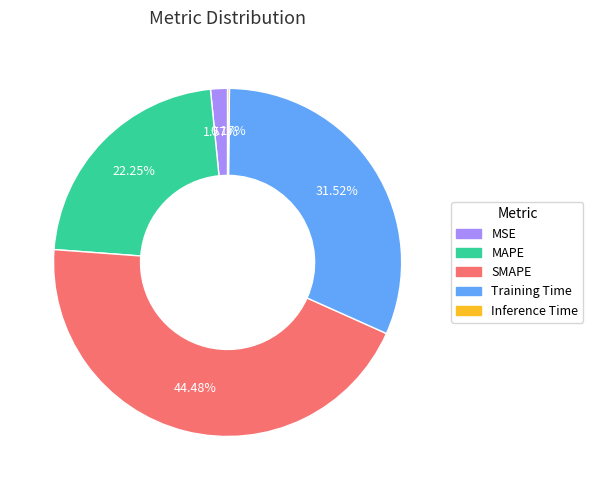

To the nearest percent, what percentage of the pie is SMAPE?

44%